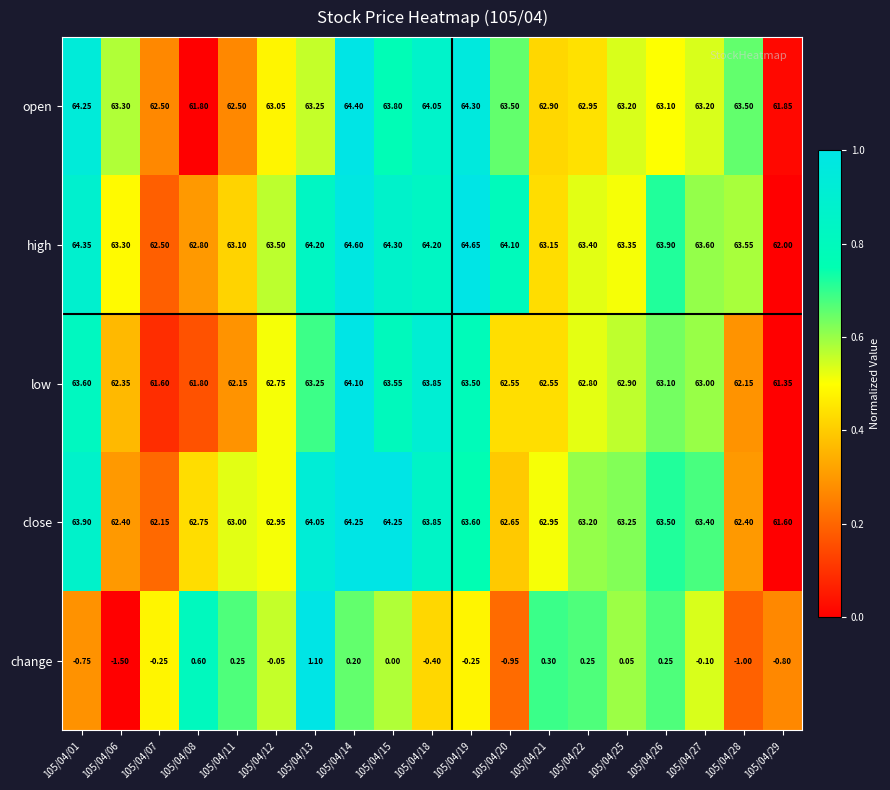

Is the value of open at 105/04/08 greater than the value of low at 105/04/29?

Yes